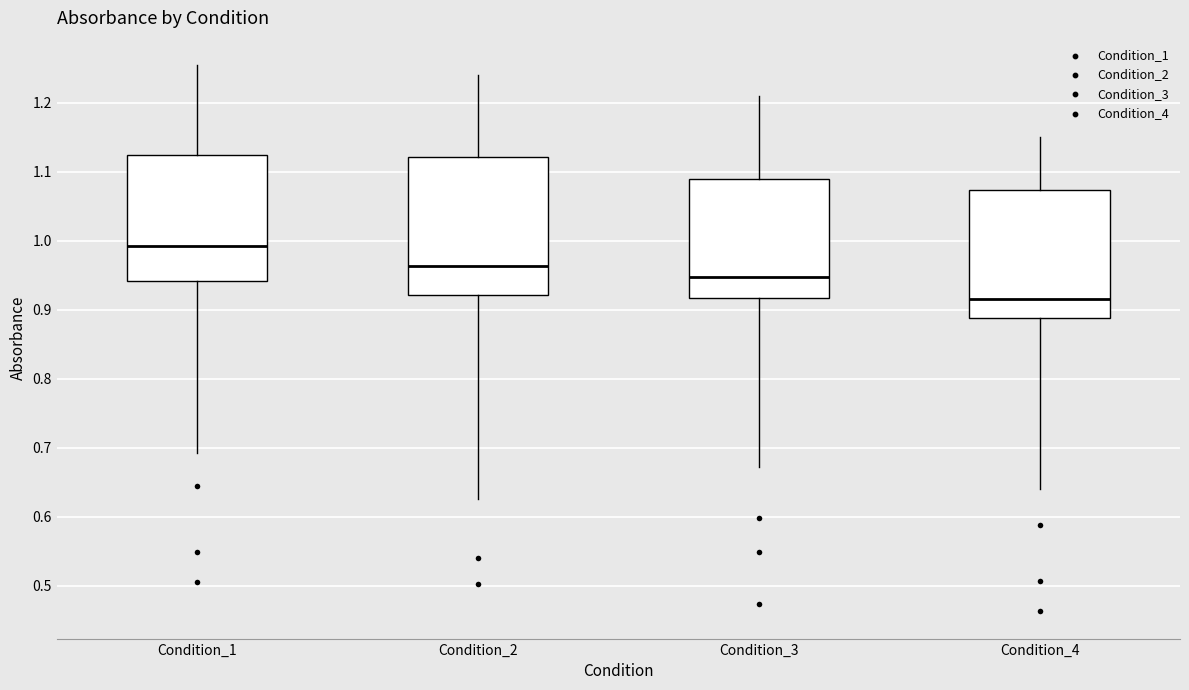

Comparing the boxes themselves (not the whiskers), which one is the tallest?

Condition_2